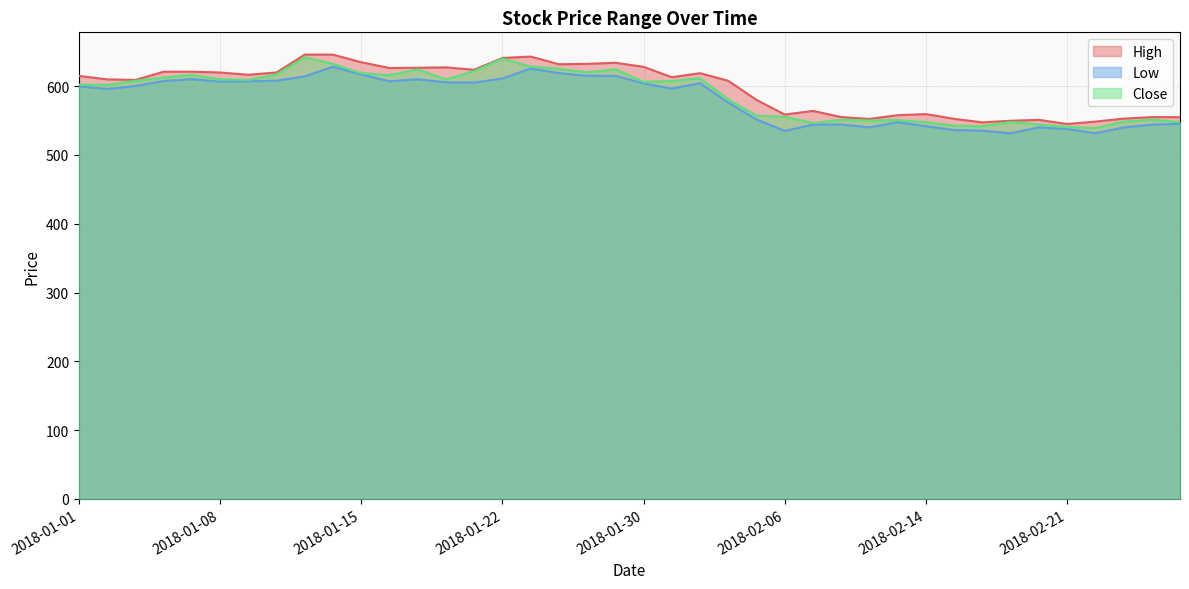

Does the chart display data point markers on the line(s)?

No